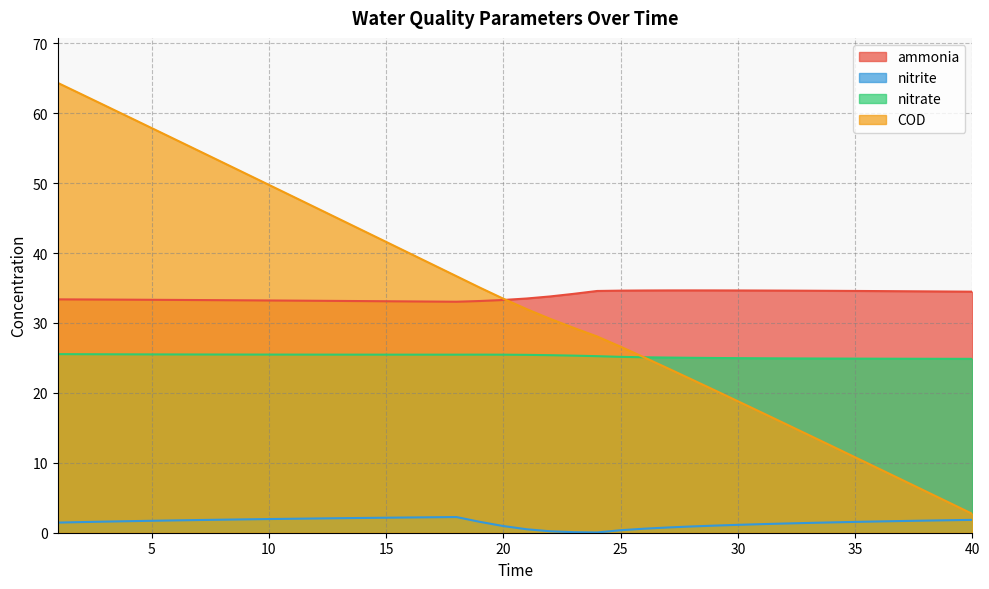

What is the difference between the maximum and minimum values in the COD series?

61.6